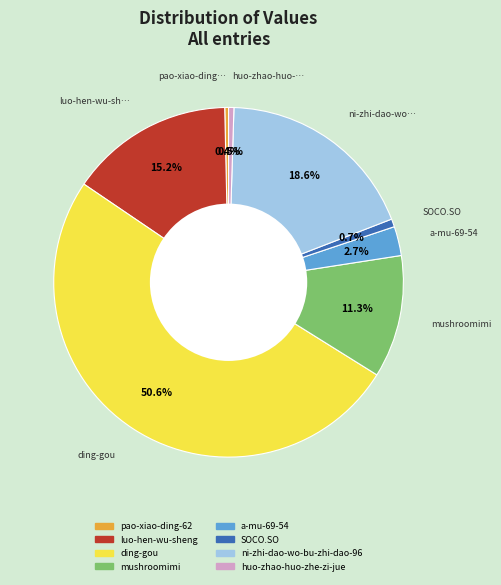

Between ding-gou and SOCO.SO, which is larger?

ding-gou